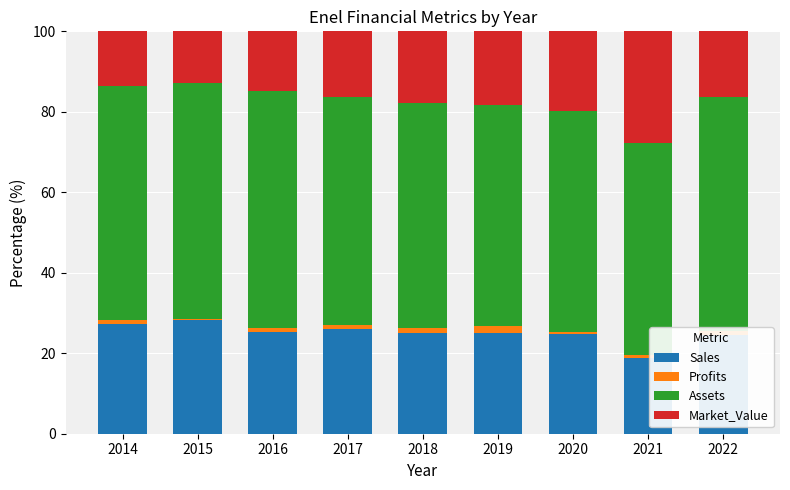

Are the bars grouped side by side (vs. stacked)?

No